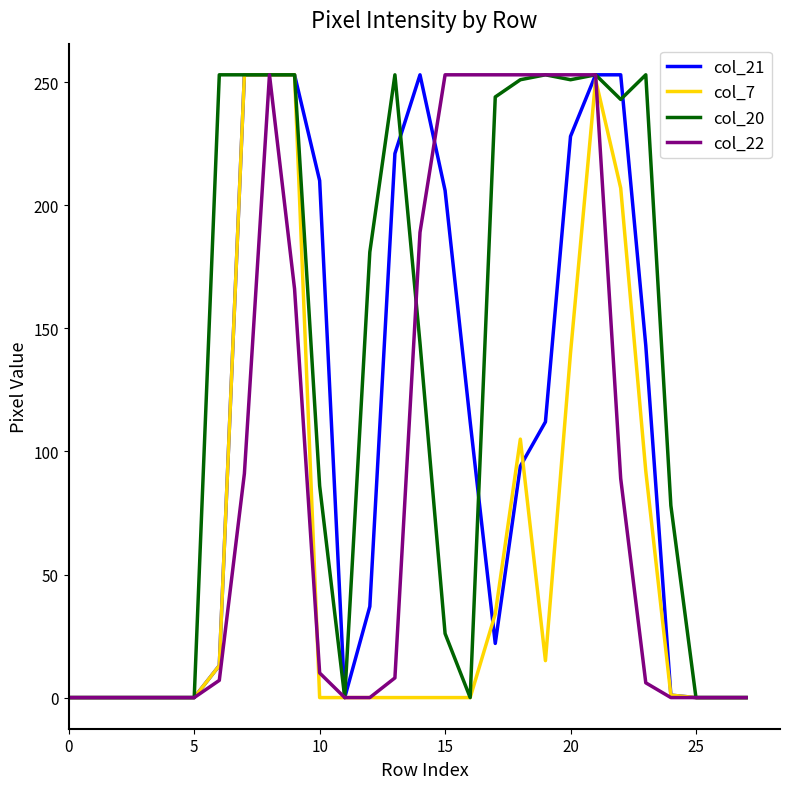

Rank the series by their average value, from highest to lowest.

col_20, col_21, col_22, col_7